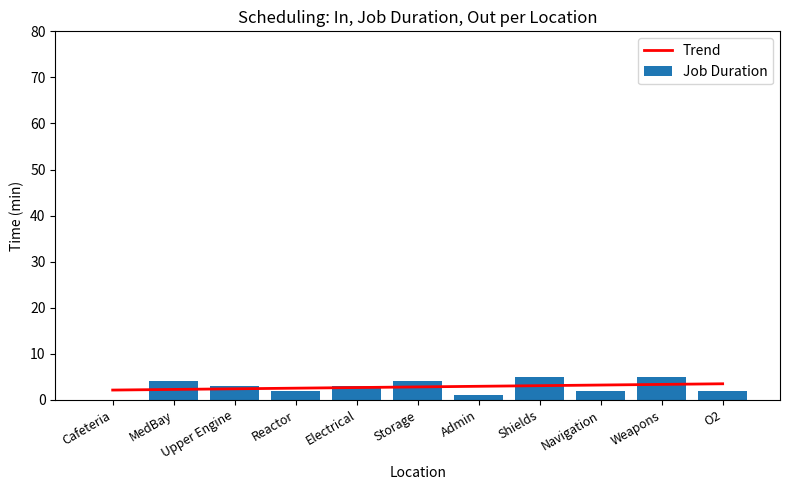

Which has a higher value, Admin or Shields?

Shields